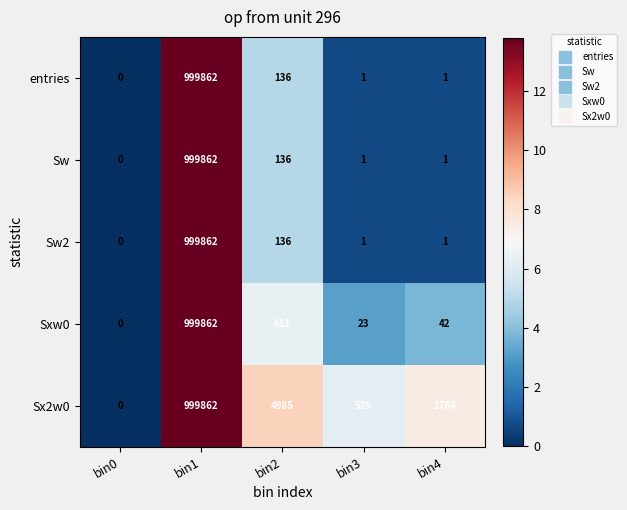

Between bin0 and bin2, which series saw the biggest shift?

Sx2w0